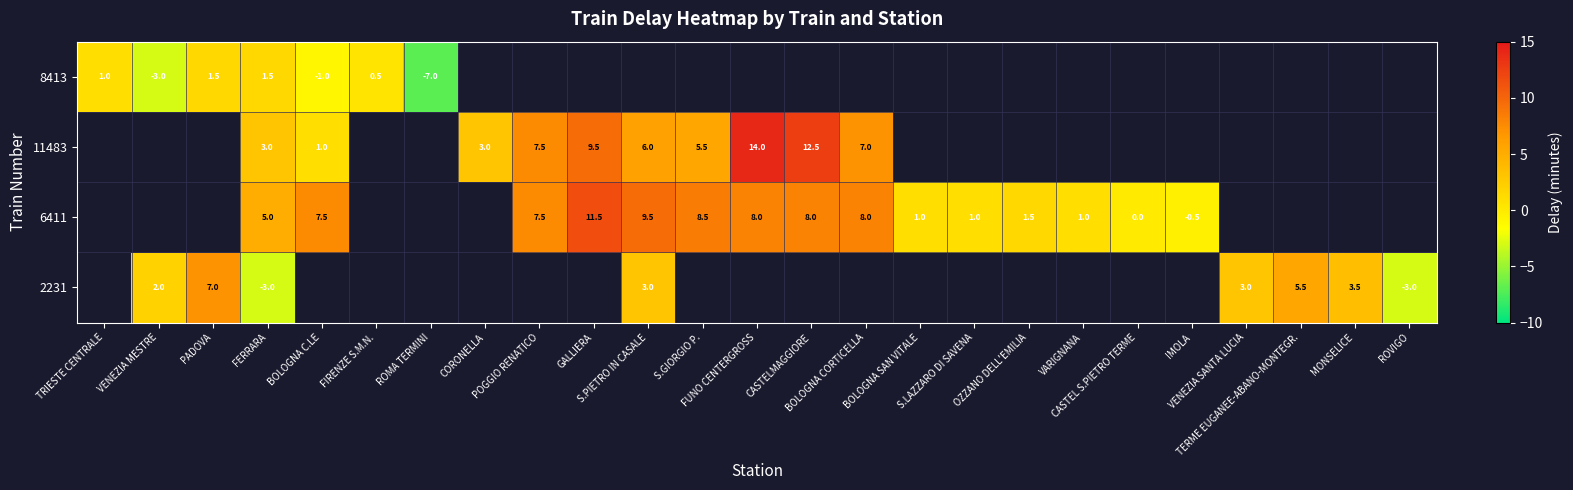

The value of 6411 at CASTEL S.PIETRO TERME is 0.0. True or false?

True